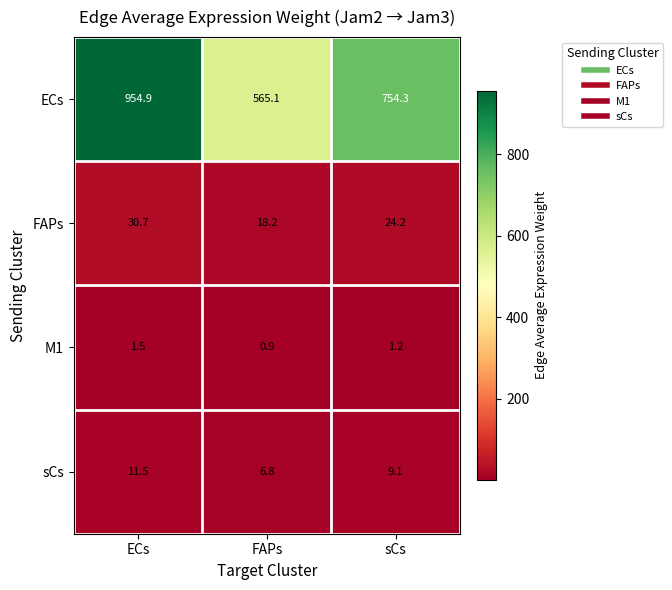

What is the sum of the FAPs values at sCs and FAPs?

42.4